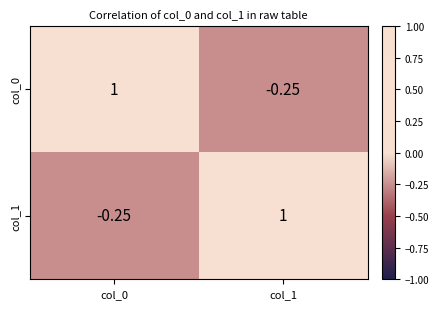

Count the number of categories in the chart.

2